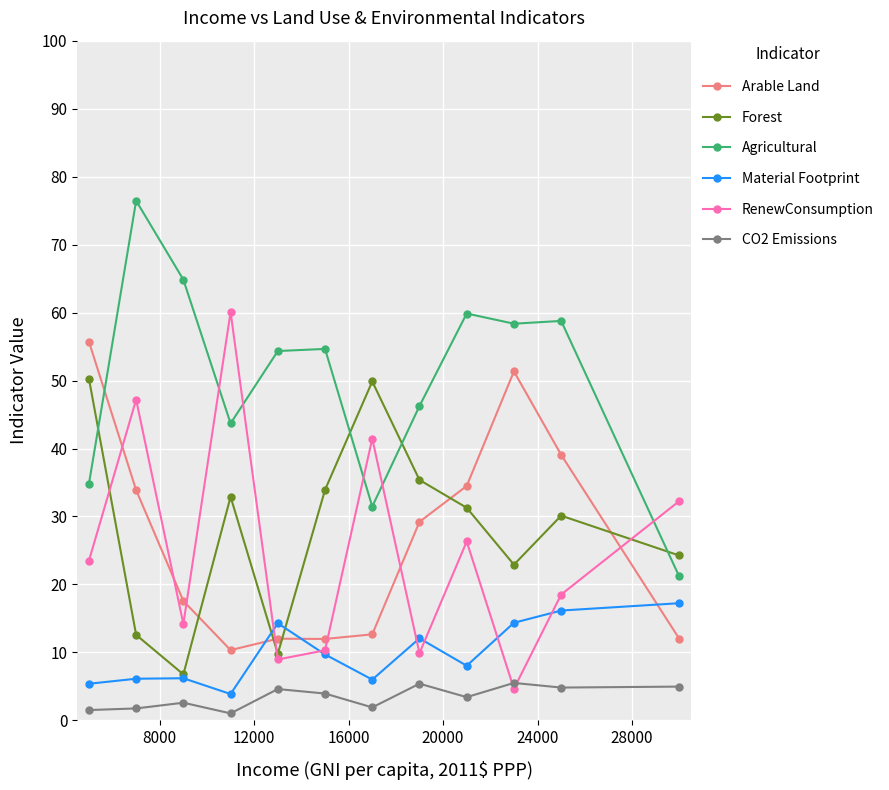

What is the greatest value displayed?

76.5